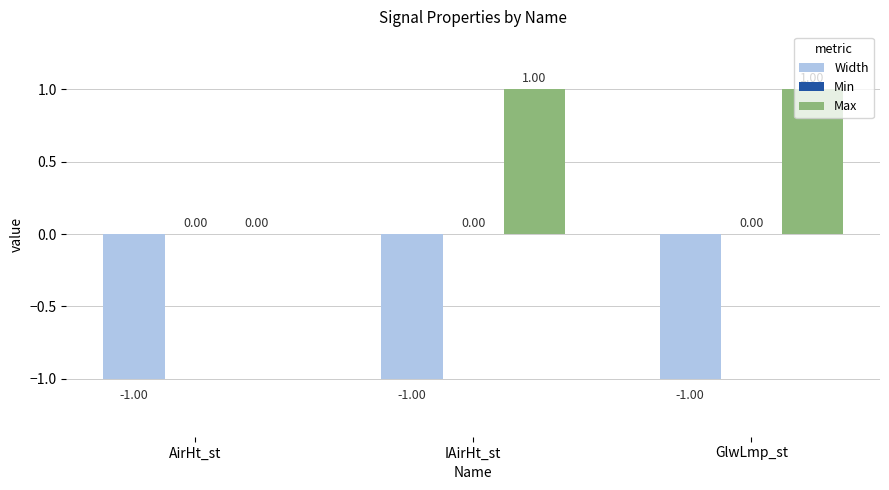

What is the sum of the Width values at IAirHt_st and GlwLmp_st?

-2